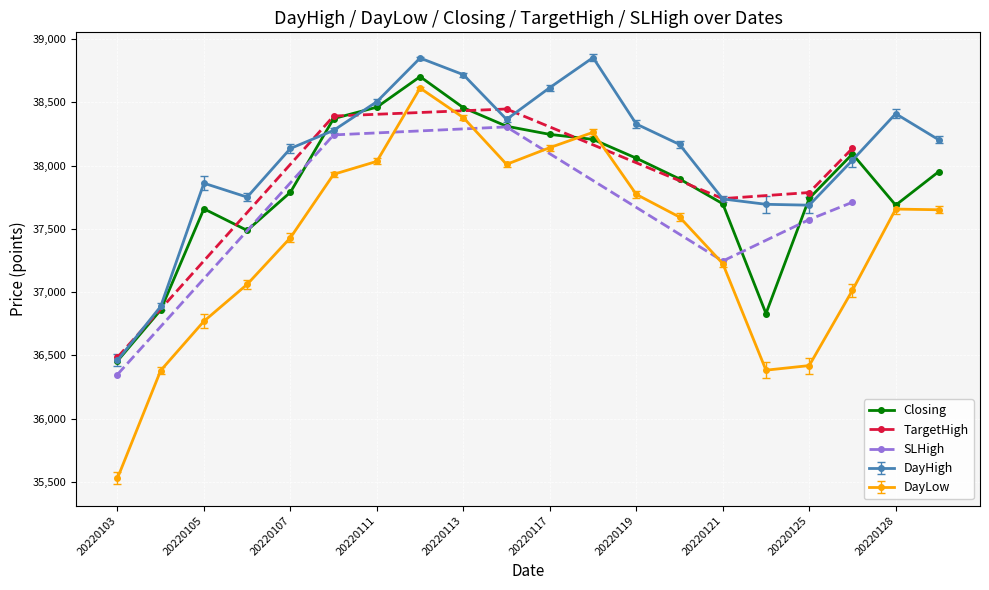

How many data points does each series have?

20